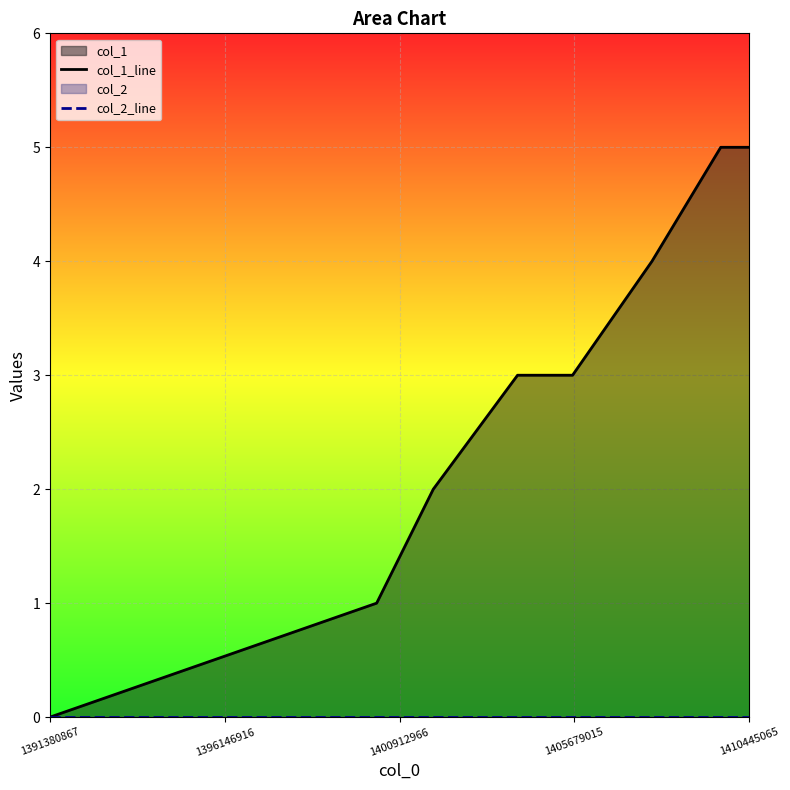

How many values in col_1_line are above zero?

7